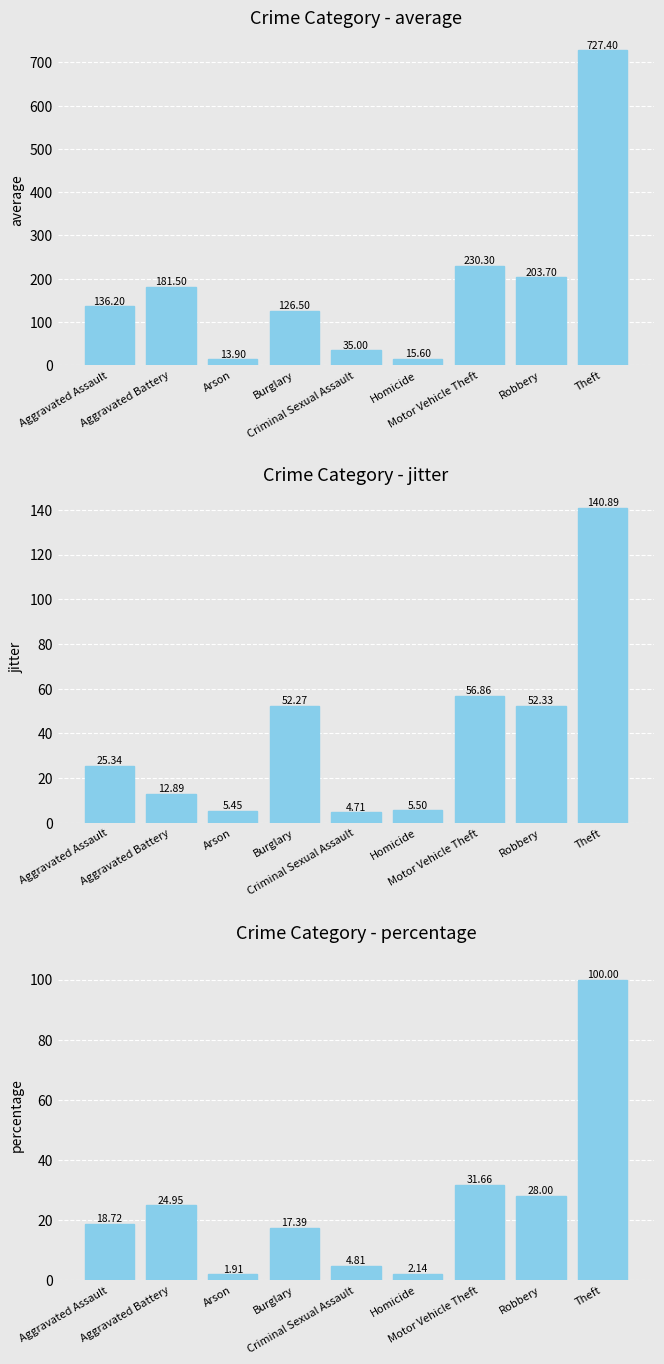

The average series shows 313.8 at Theft. True or false?

False